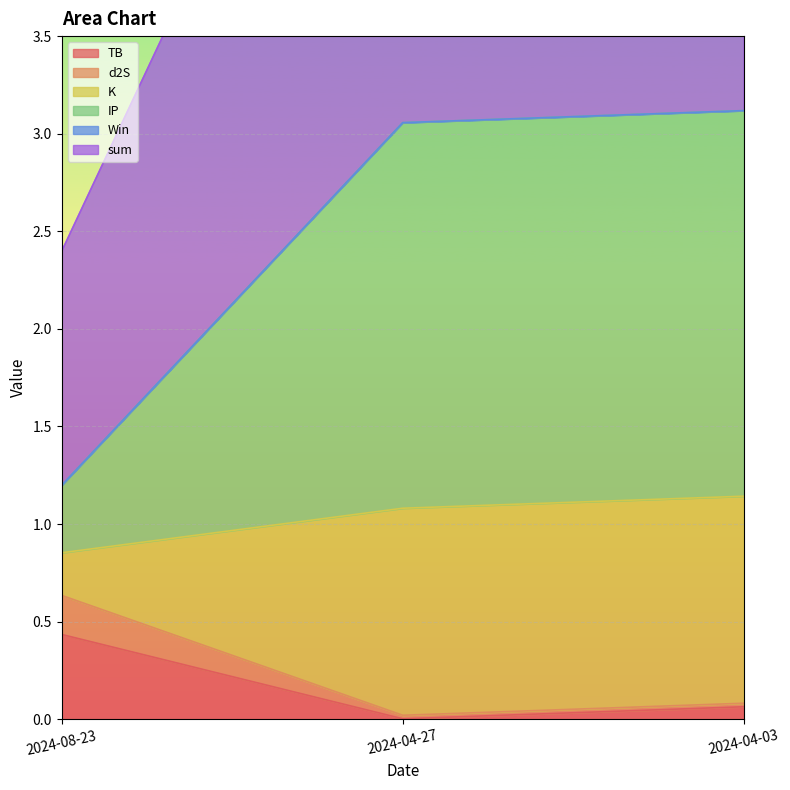

Which category has the highest value in the TB series?

2024-08-23